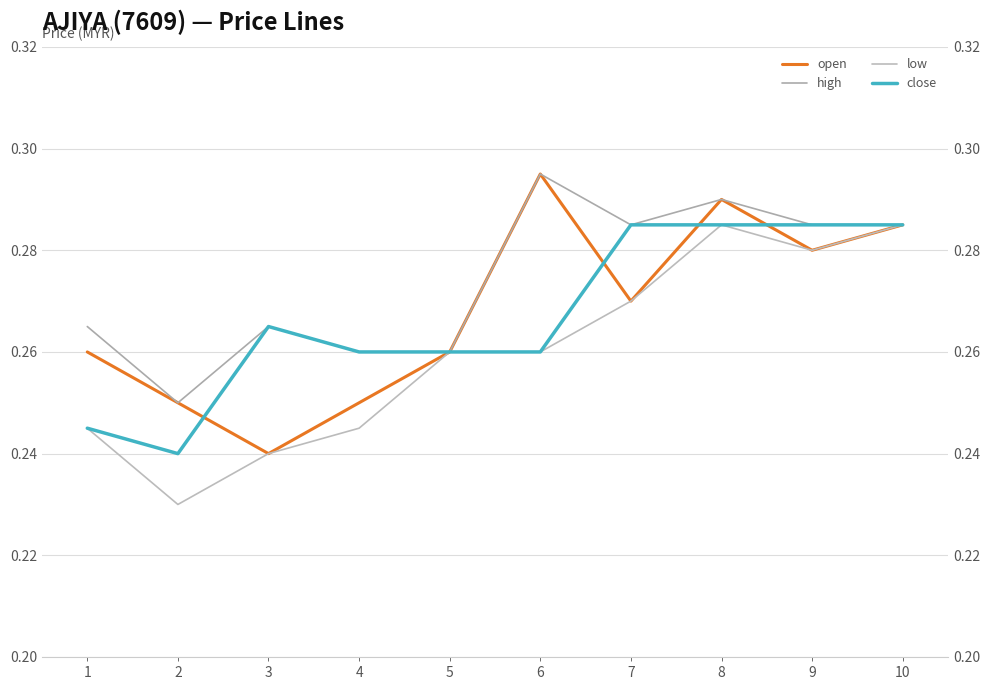

What are all the series names shown in the legend?

open, high, low, close